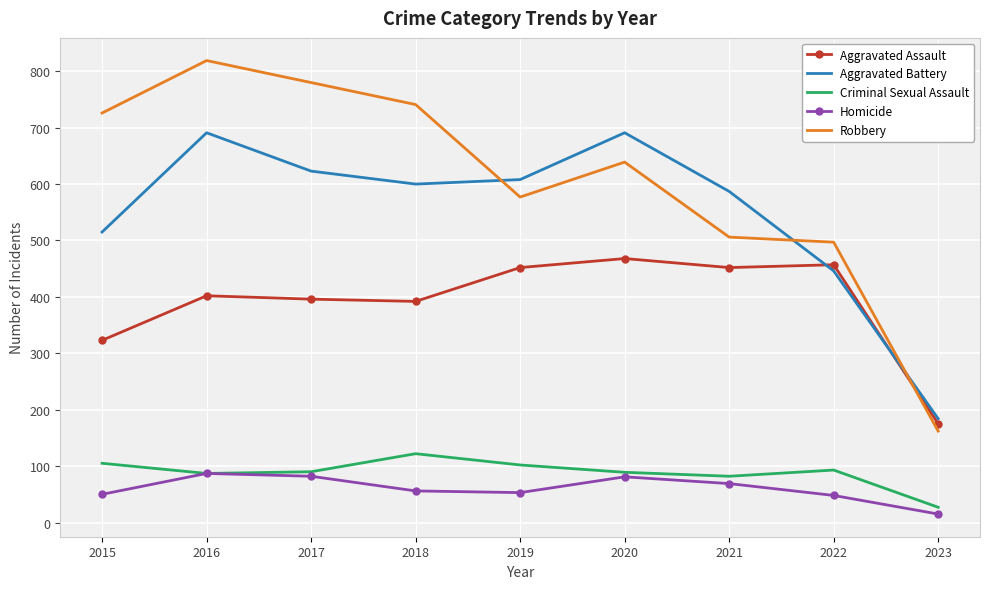

At how many categories does at least one series exceed 212?

8